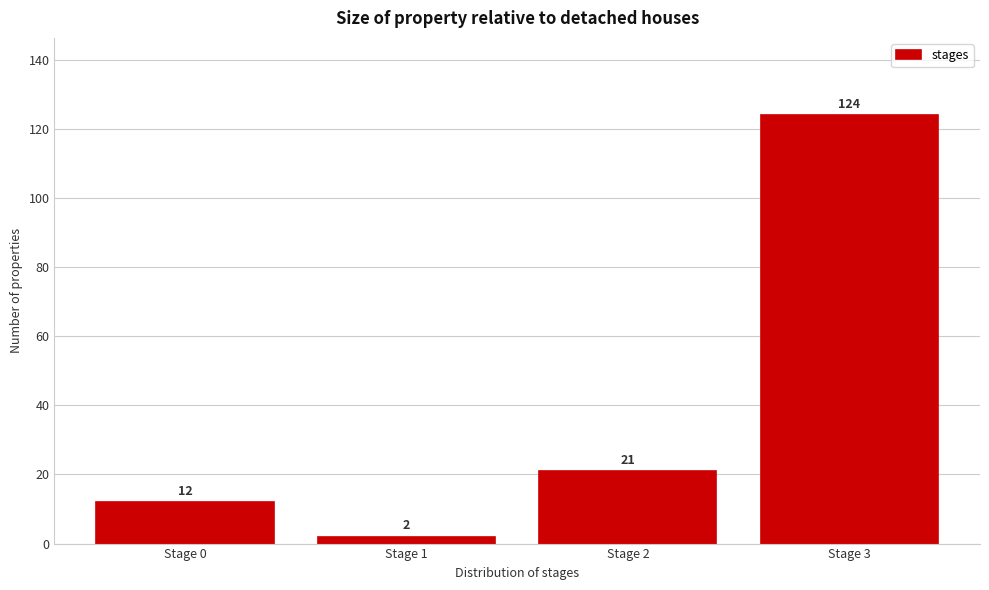

Reading left to right, extract all data points from this chart.

12	2	21	124